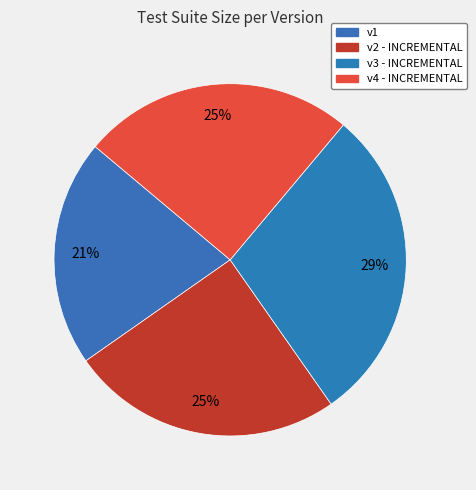

To the nearest percent, what is the difference between the v1 and v3 - INCREMENTAL slice percentages?

8%